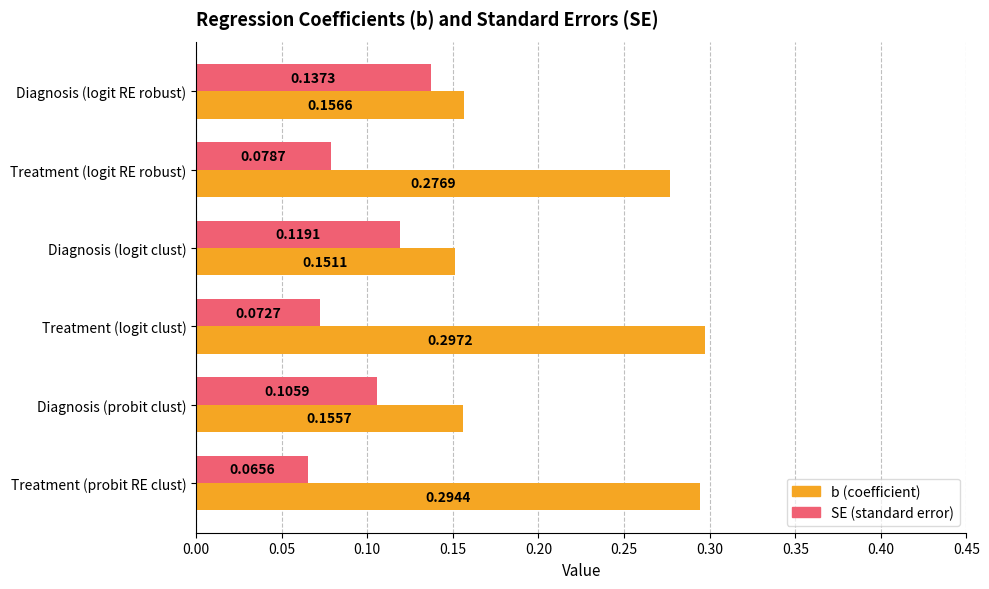

Which label corresponds to the largest value in the chart?

Treatment (logit clust)